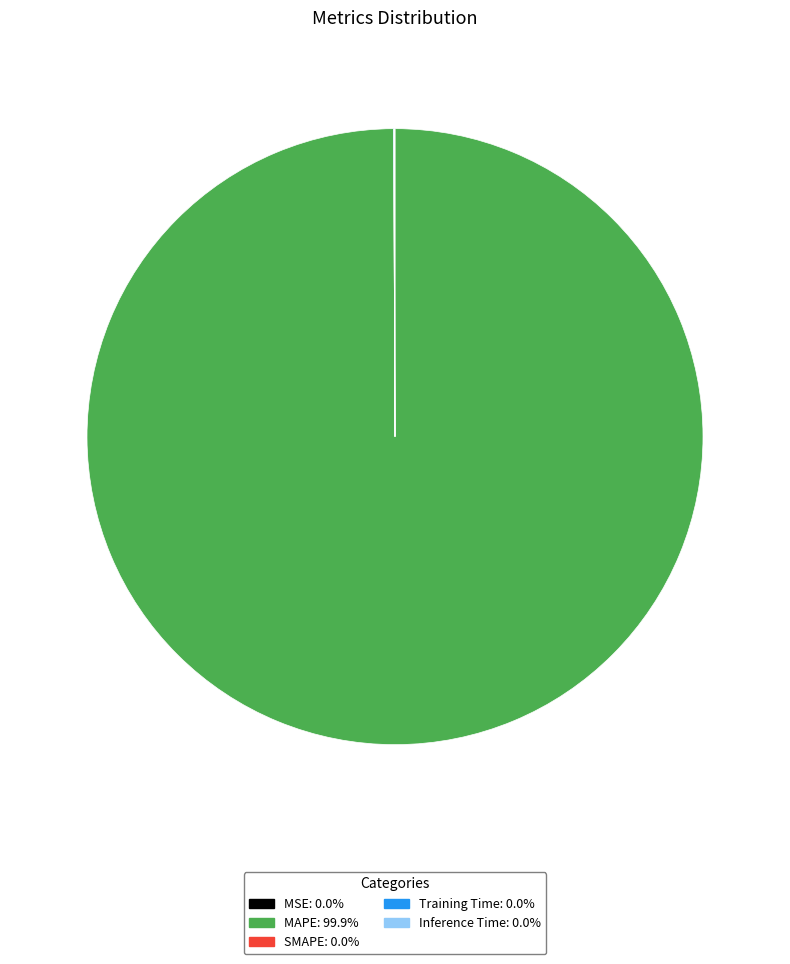

Is it true that MAPE is 100% of the pie?

True